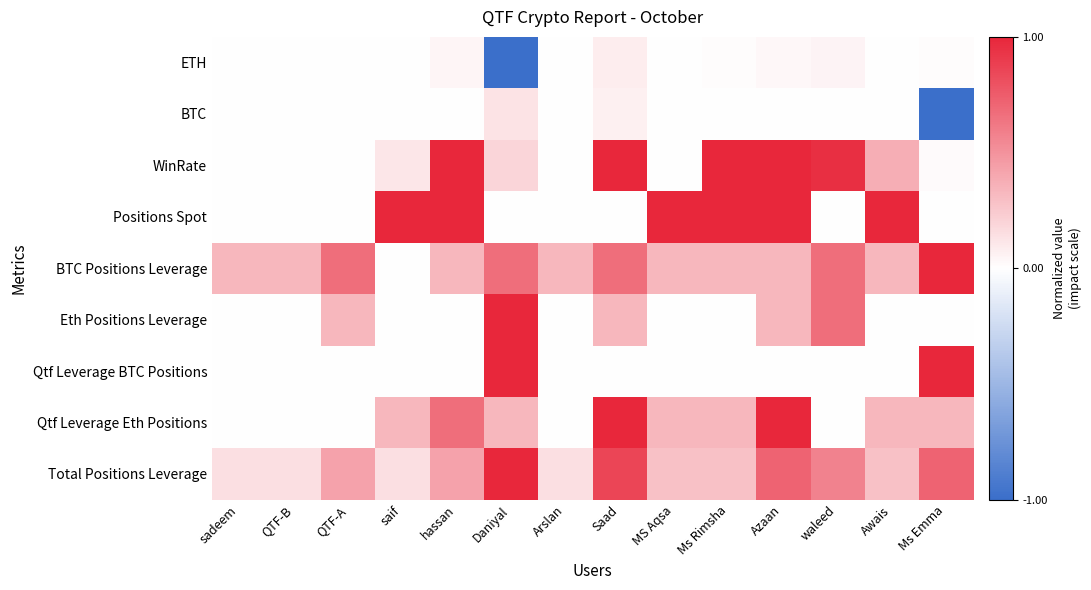

What is the spread (max minus min) of values at Awais?

1.0